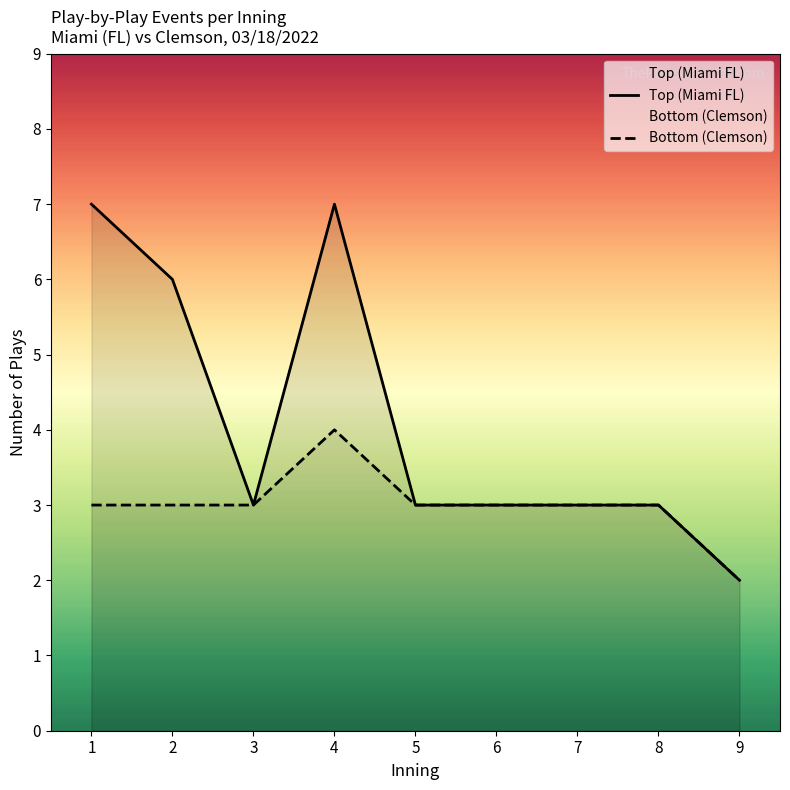

Which series has the widest spread of values?

Top (Miami FL)